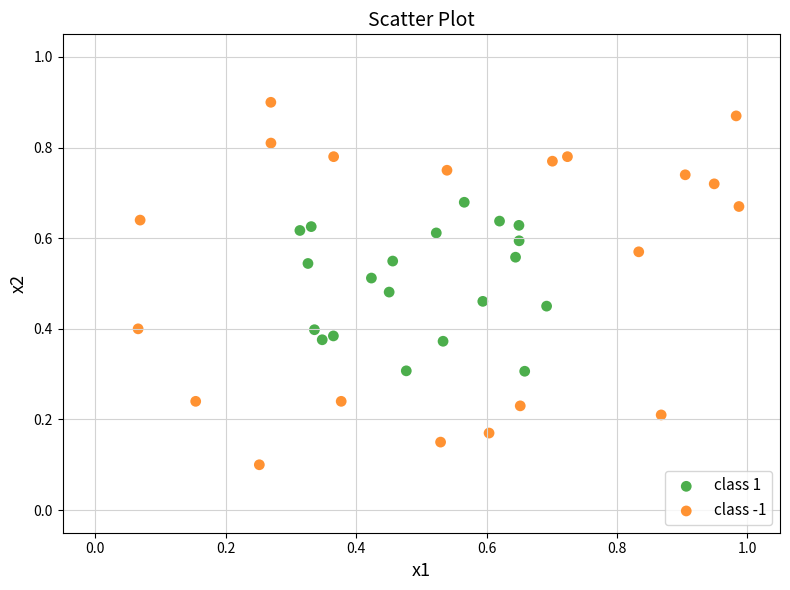

Which series reaches the minimum Y coordinate?

class -1